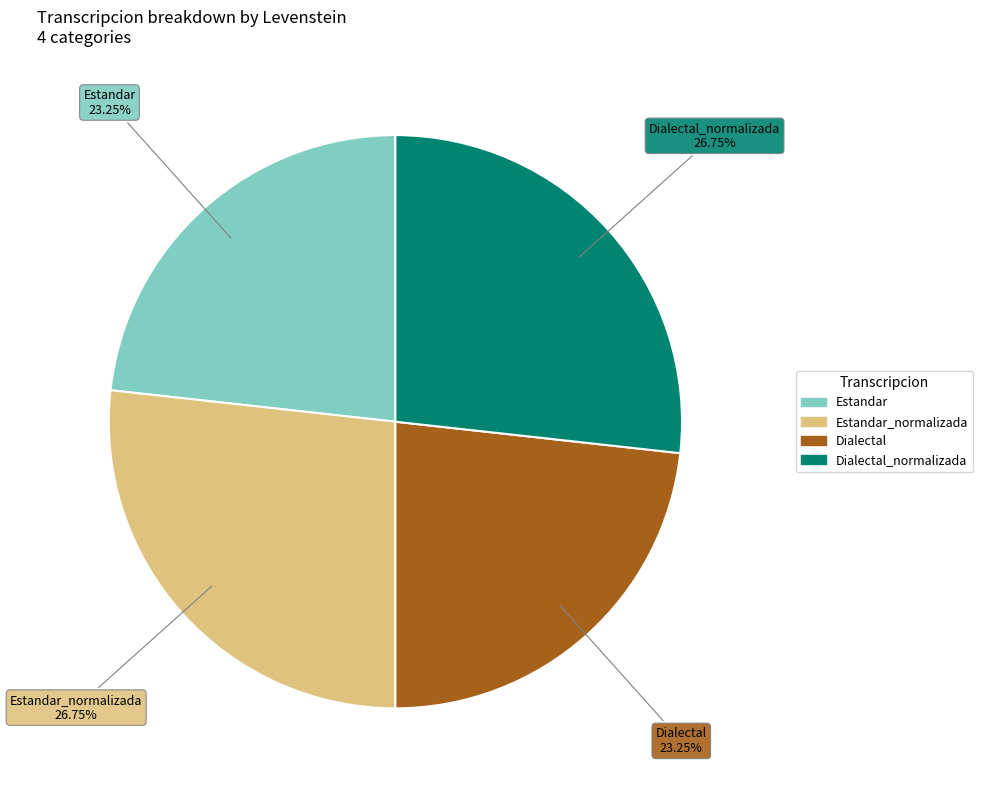

Is there a majority slice in this chart?

No